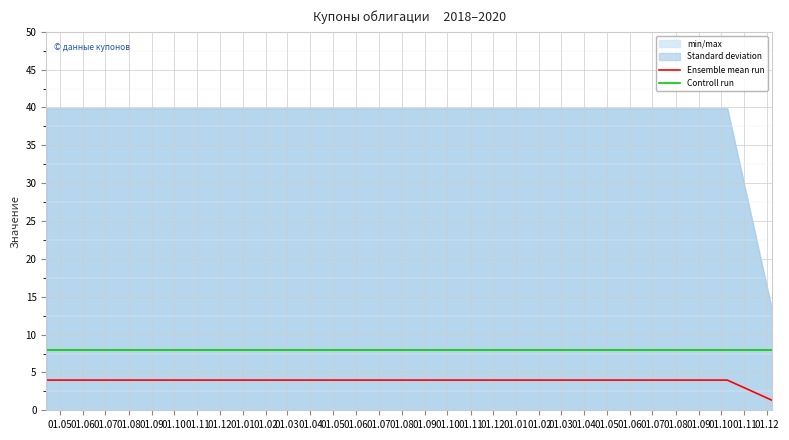

True or false: Controll run and Ensemble mean run cross at least once.

False